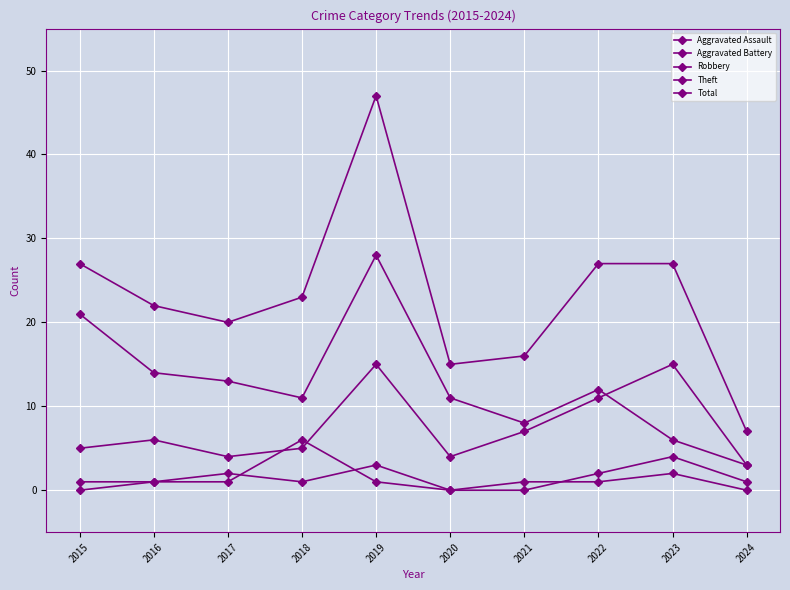

How many lines are shown in the chart?

5